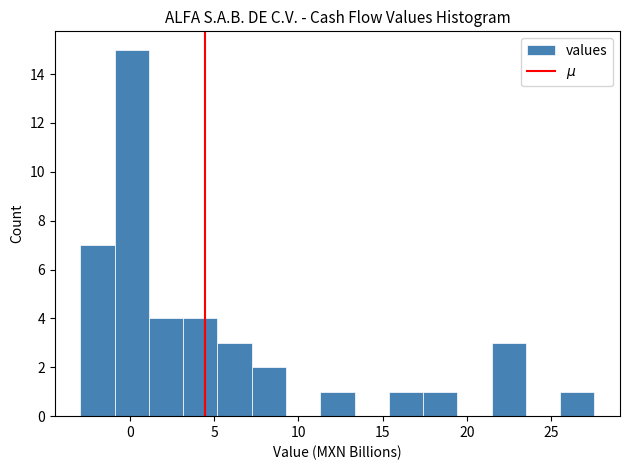

Which range on the x-axis has the tallest bar?

-1.0 to 1.0